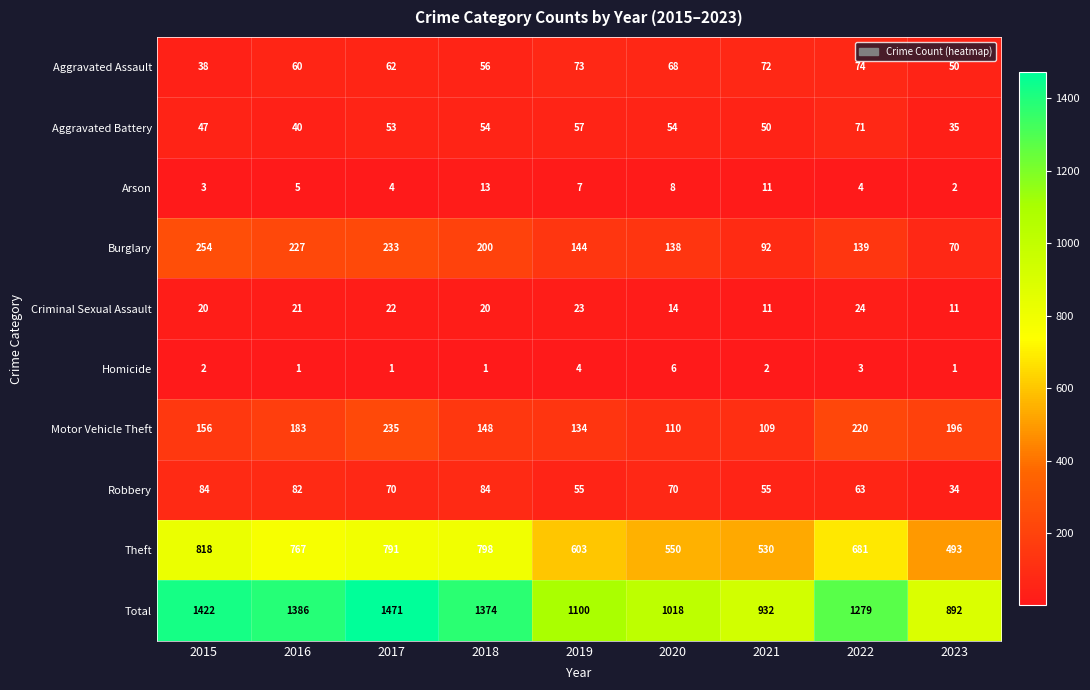

What is the total value across all series at 2019?

2200